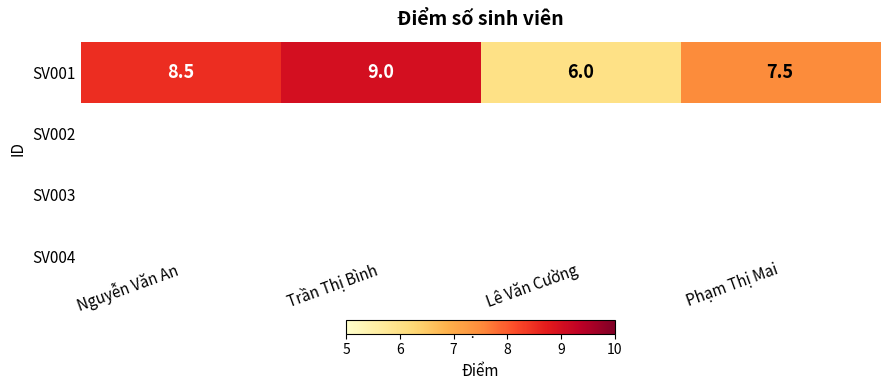

Reading left to right, extract all data points from this chart.

Nguyễn Văn An=8.5	Trần Thị Bình=9.0	Lê Văn Cường=6.0	Phạm Thị Mai=7.5